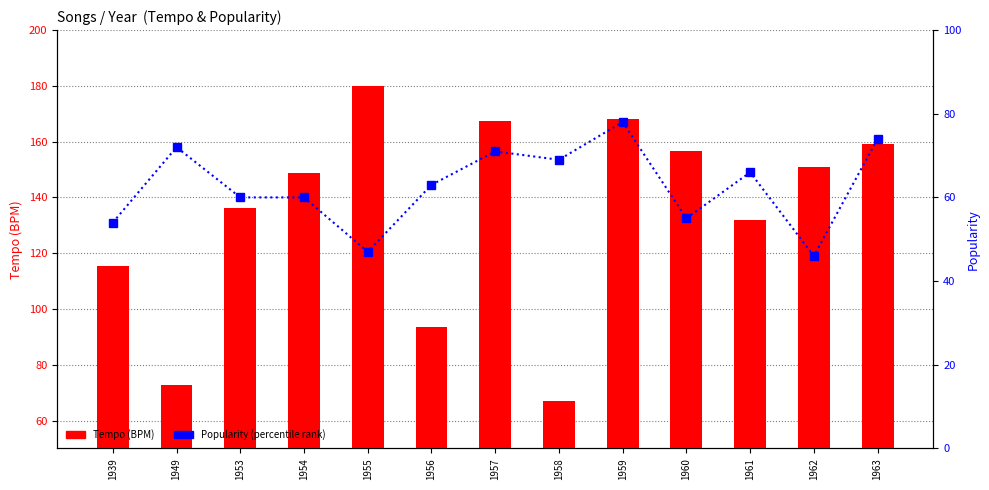

What is the difference between the maximum and minimum values in the Popularity (percentile) series?

32.0